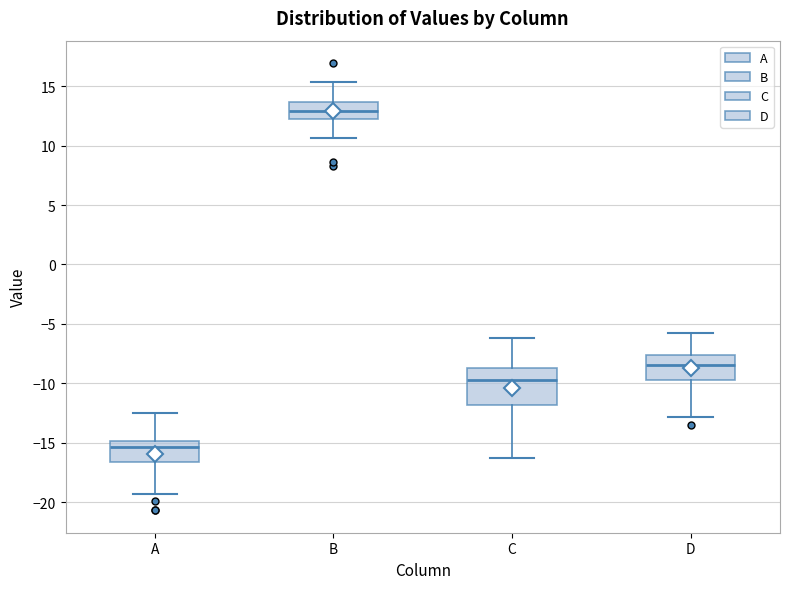

Reading left to right, read every box against the y-axis: the position of its median line, the range the box covers, and the ends of its whiskers. The values are not printed on the chart, so give them approximately, as read against the axis.

A: median -15.5, box -16.5 to -15.0, whiskers -19.5 to -12.5
B: median 13.0, box 12.5 to 13.5, whiskers 10.5 to 15.5
C: median -10.0, box -12.0 to -8.5, whiskers -16.5 to -6.0
D: median -8.5, box -10.0 to -7.5, whiskers -13.0 to -5.5